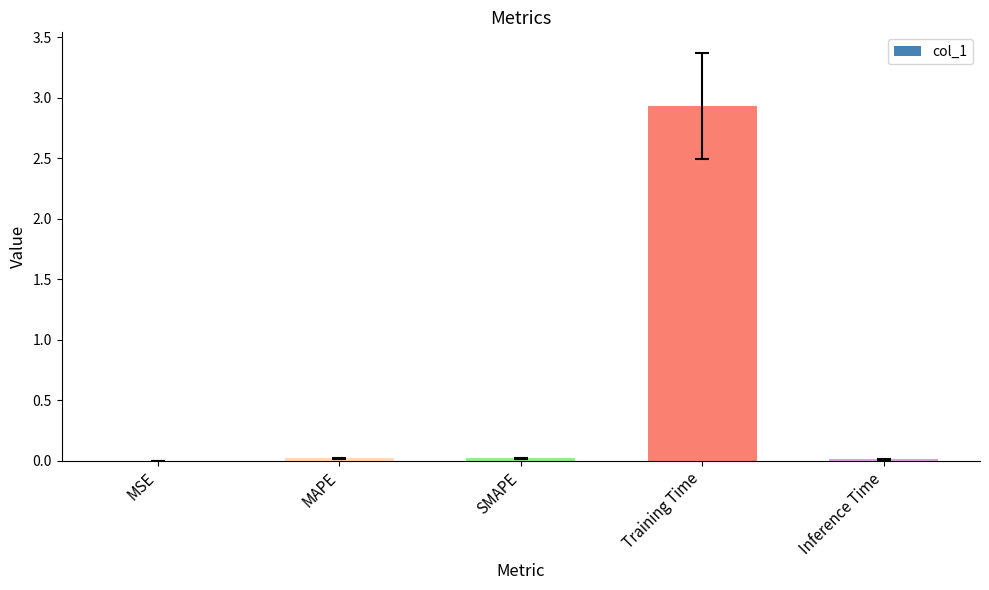

How many distinct data groups are displayed?

1